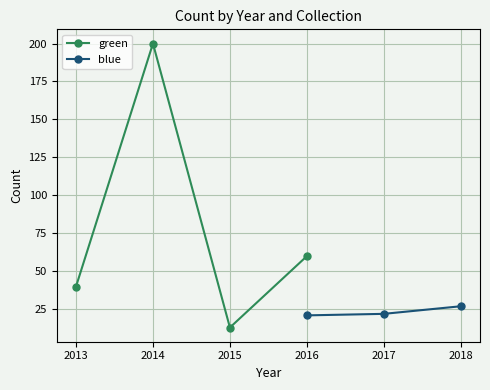

What is the difference between the second highest and minimum values?

47